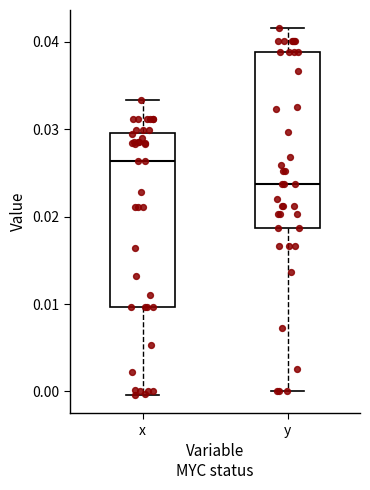

Where is the lower edge of the box for y on the y-axis? The values are not printed on the chart, so give them approximately, as read against the axis.

0.019